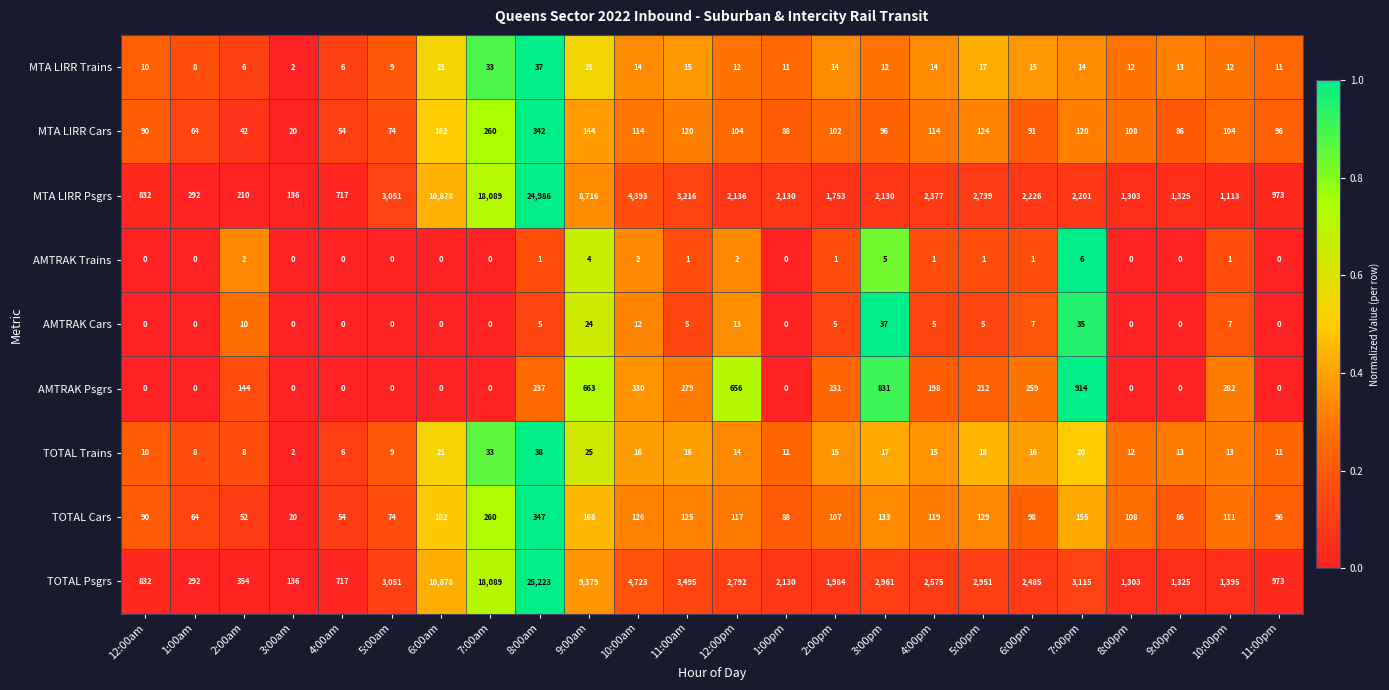

Which series has the largest total across all categories?

TOTAL Psgrs